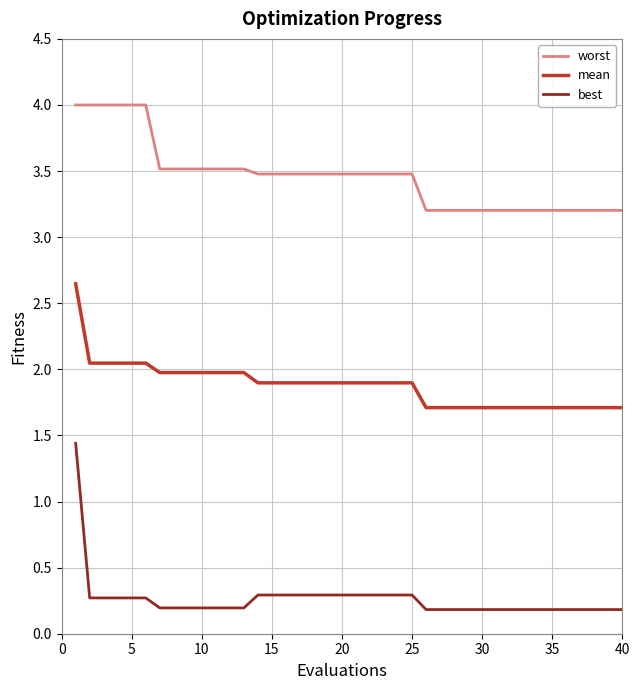

List the series in order of their peak value, highest first.

worst, mean, best